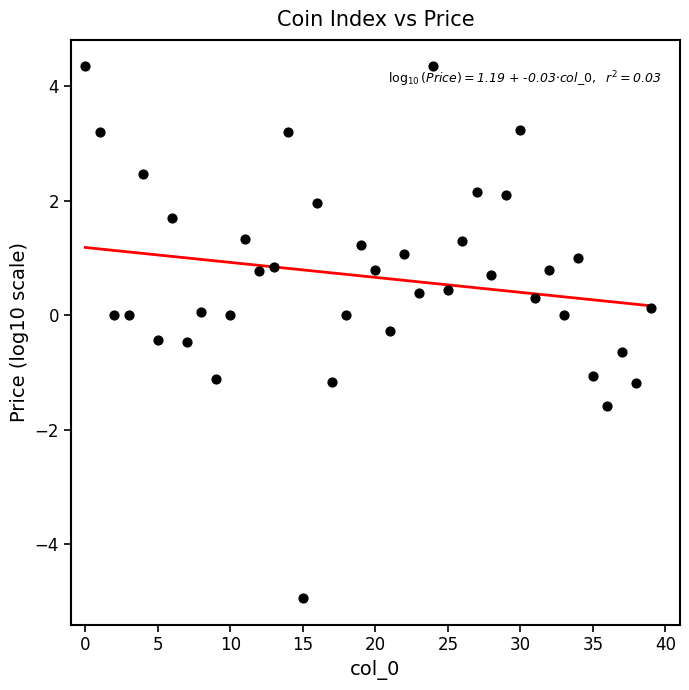

How many points are shown in the scatter plot?

40